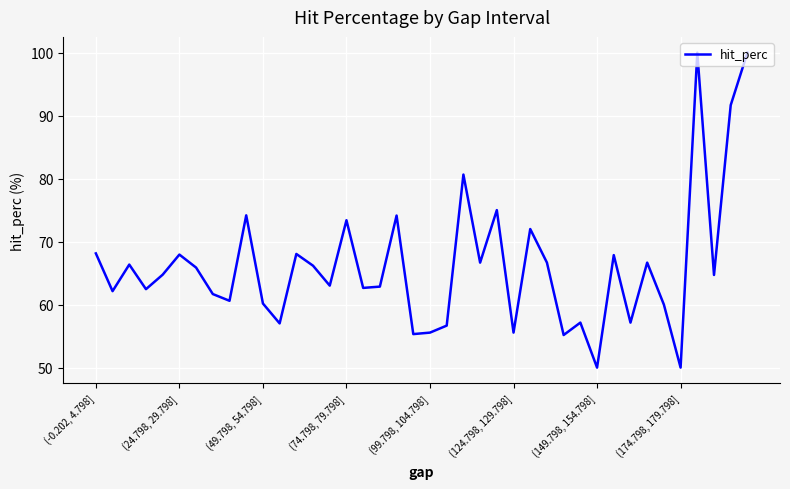

What is the difference between the maximum and minimum values?

50.0